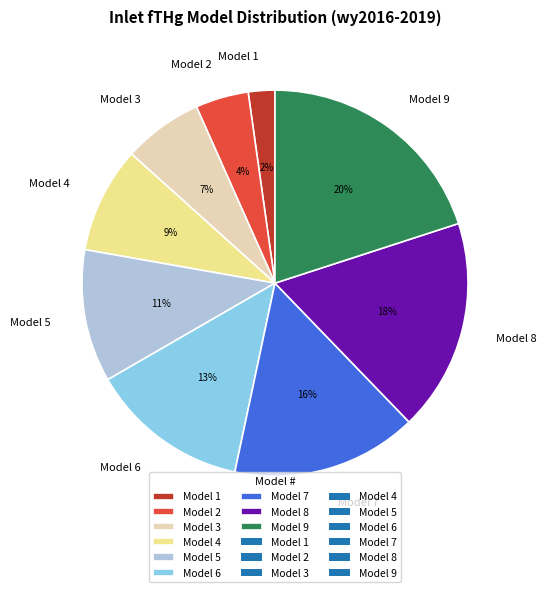

To the nearest percent, what is the combined percentage of Model 3 and Model 6?

20%